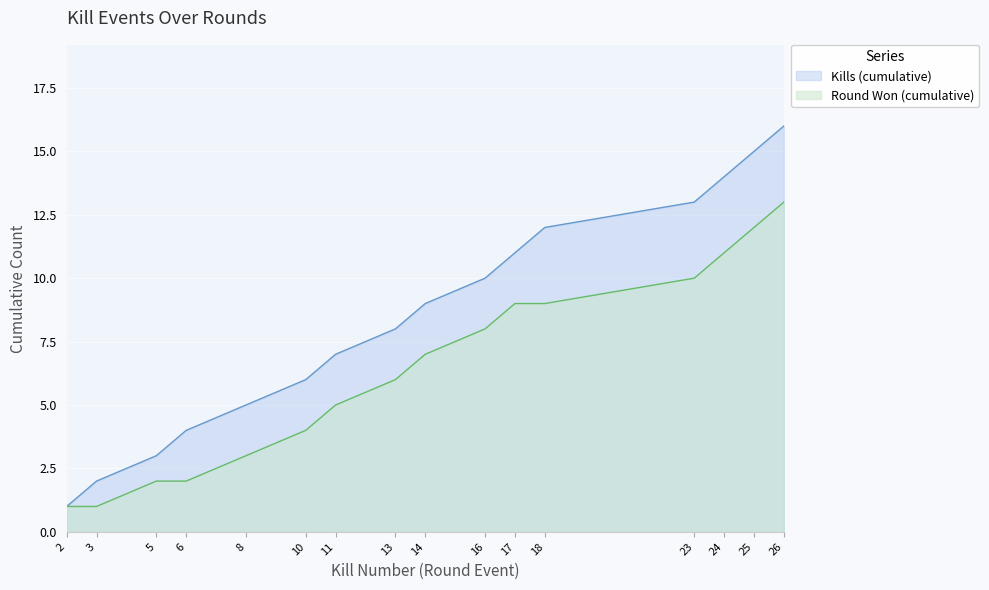

Reading left to right, transcribe all the data shown in this chart.

Kills: 1	2	3	4	5	6	7	8	9	10	11	12	13	14	15	16
Round Won (cumulative): 1	1	2	2	3	4	5	6	7	8	9	9	10	11	12	13